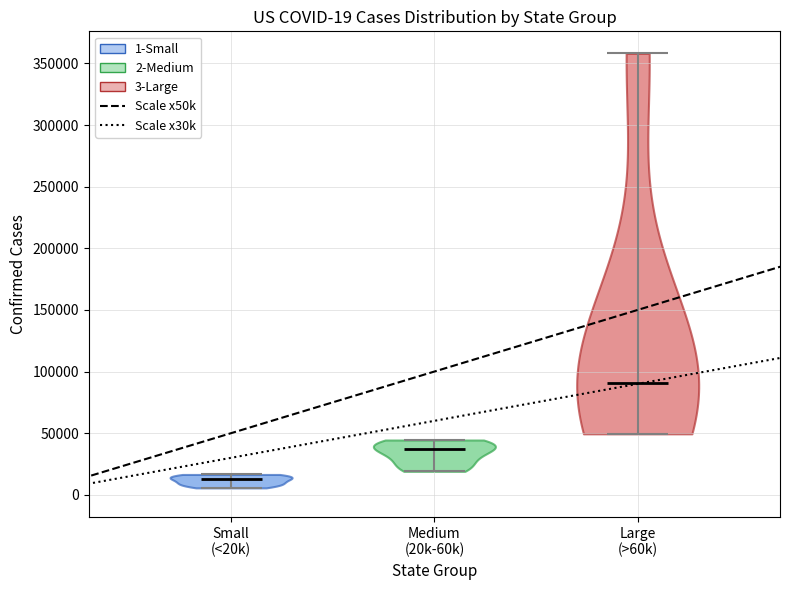

Which violin has the highest median line?

Large (>60k)